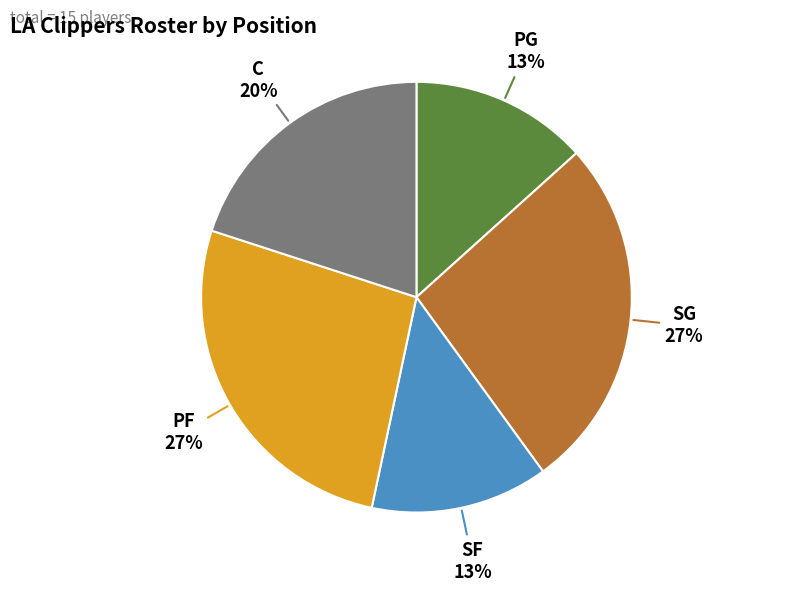

What percentage is the SG slice, to the nearest percent?

27%